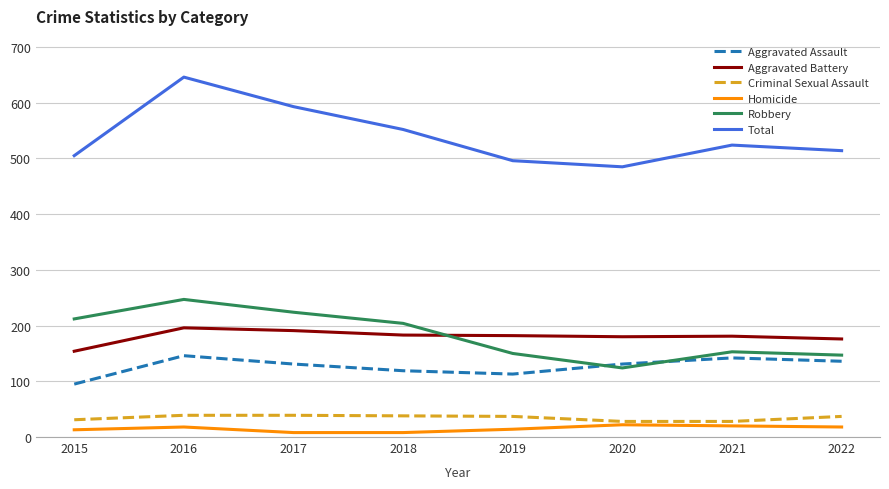

How many series are shown in this chart?

6